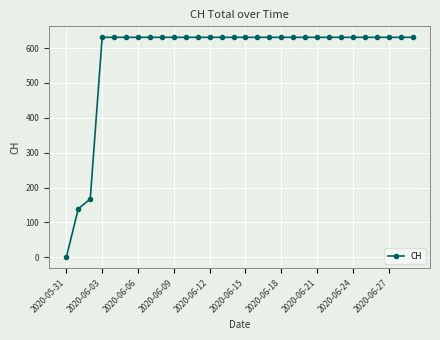

What is the difference between the maximum and minimum values?

631